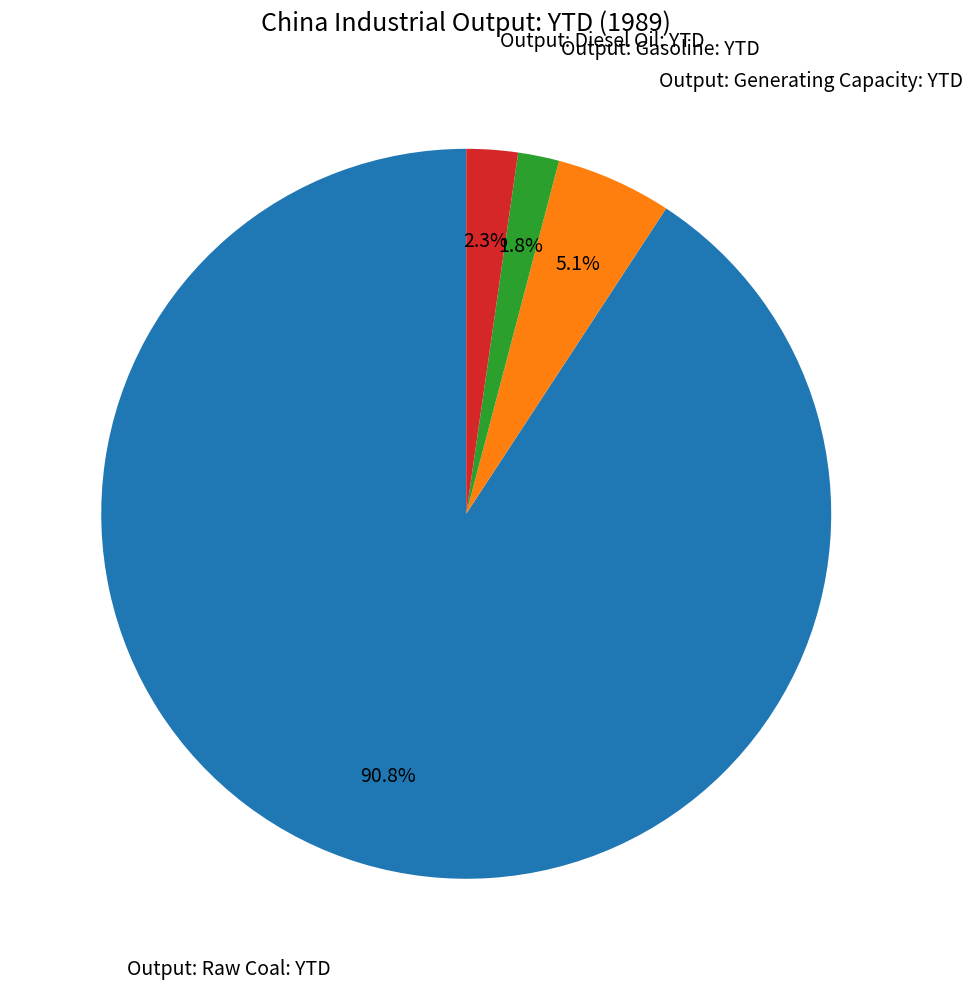

How many segments does this pie chart have?

4